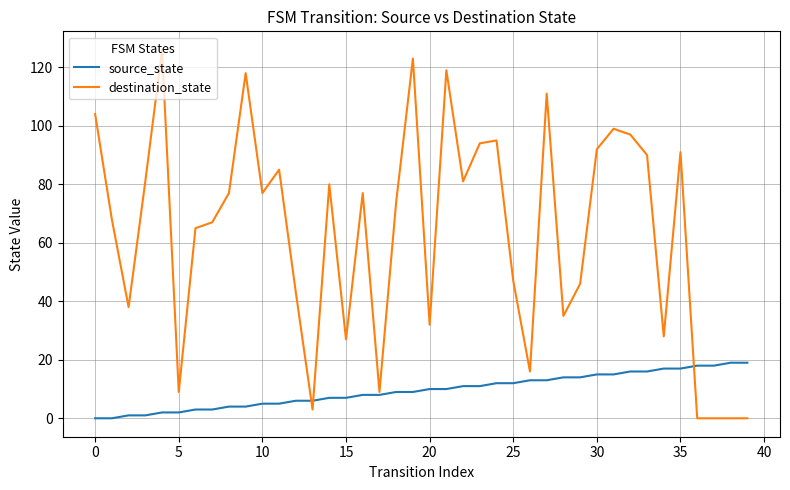

What is the greatest value displayed?

126